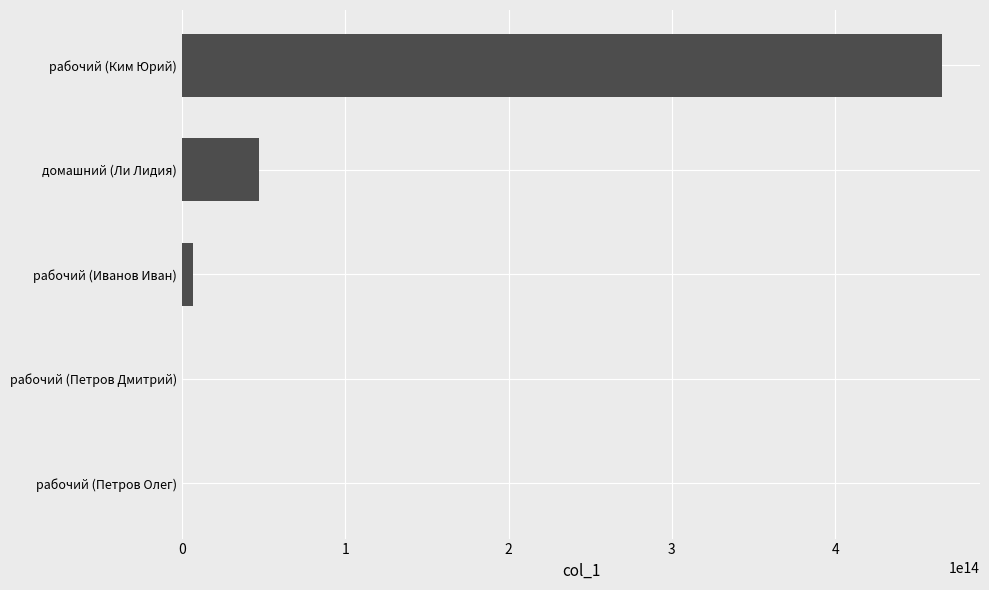

Does the chart contain stacked bars?

No